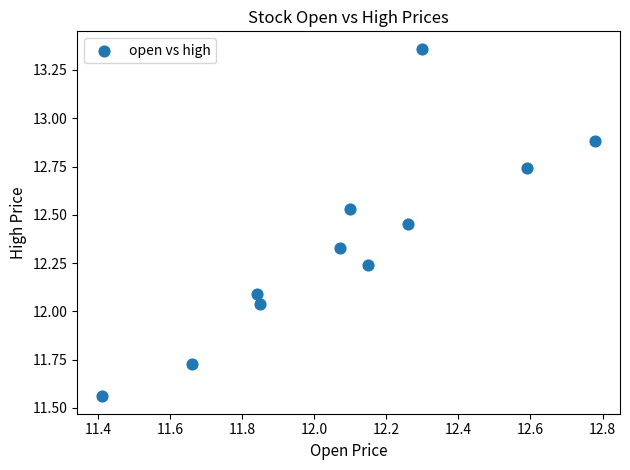

What is the range of X values (max minus min)?

1.4